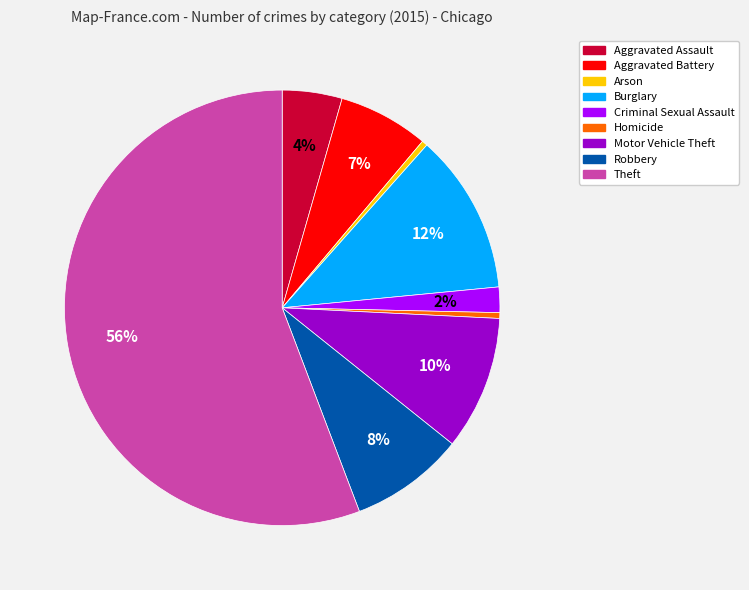

Do Homicide and Robbery together represent more than half of the pie?

No